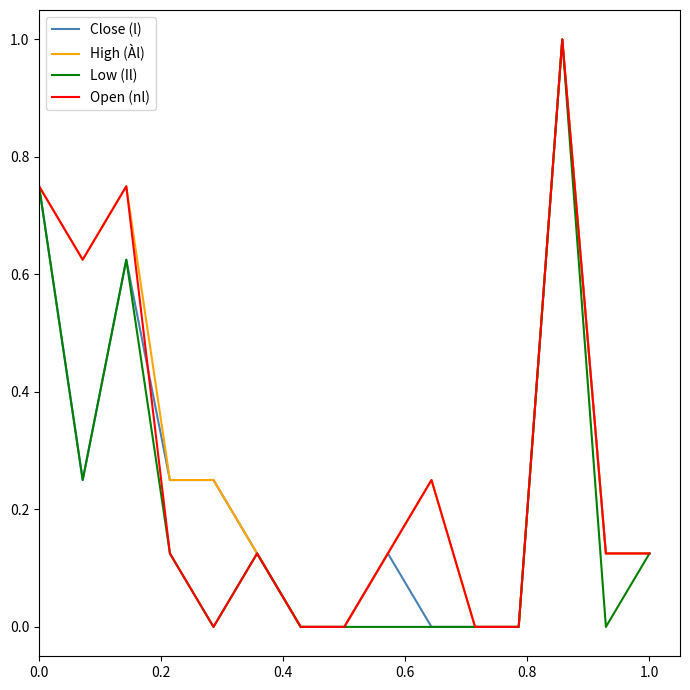

What is the greatest value displayed?

1.0